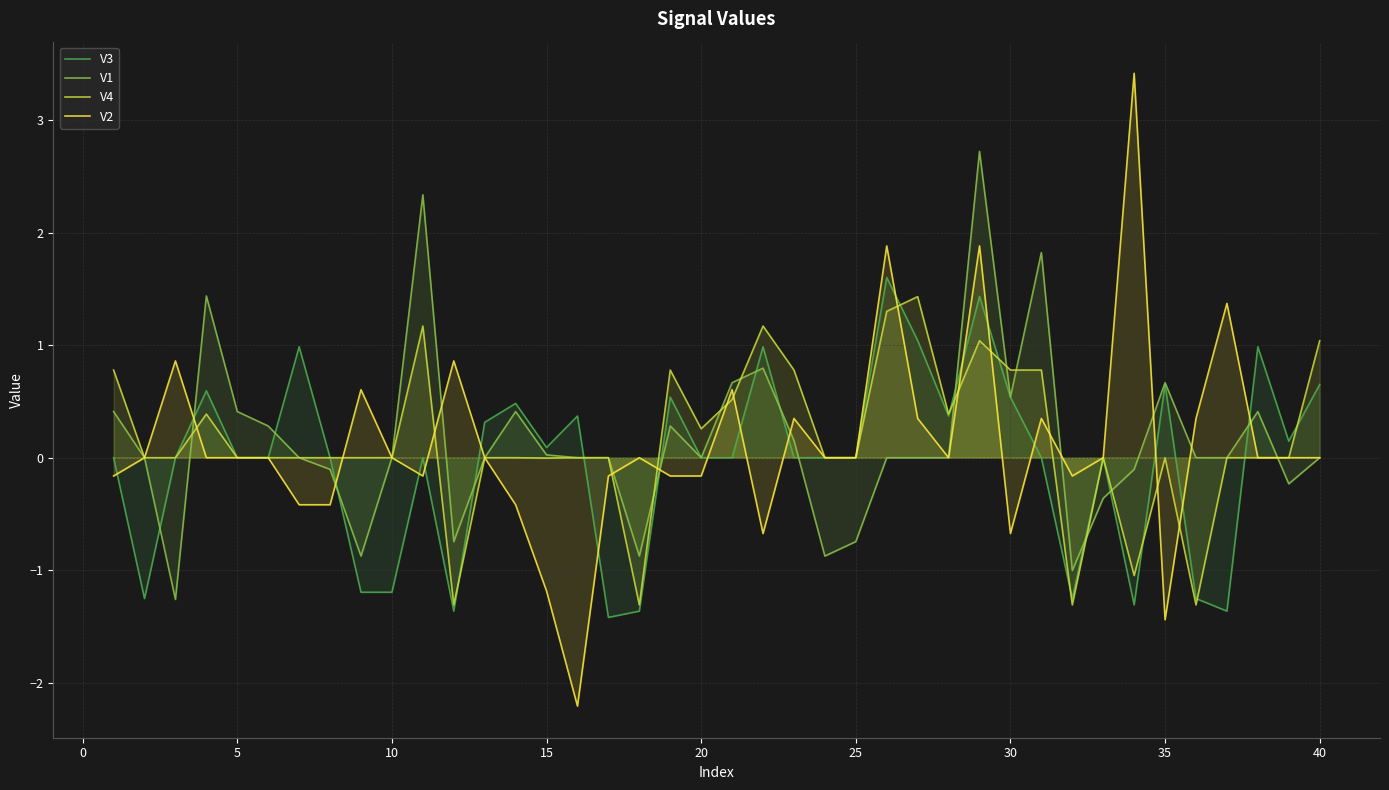

What is the value of the V1 point at the 30th from the left?

0.5